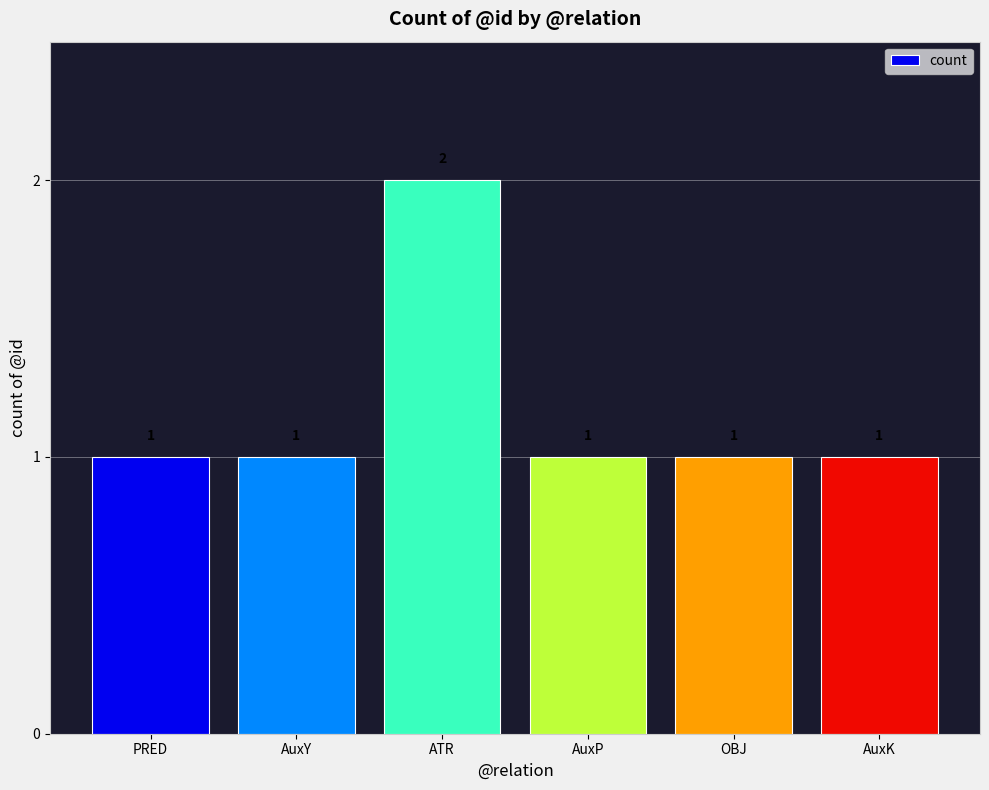

The chart shows a value of 1 at PRED. True or false?

True